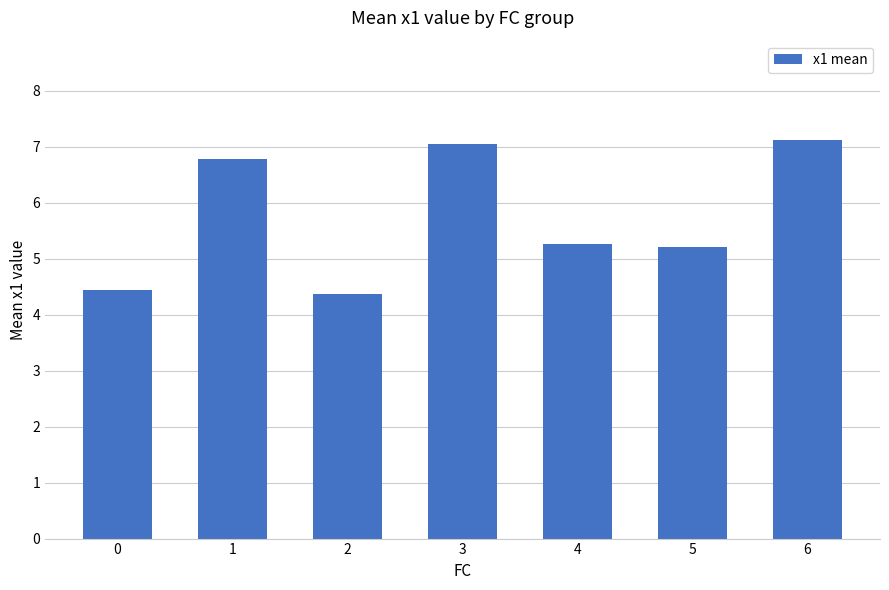

Is it true that the value at 1 is 9.5?

False